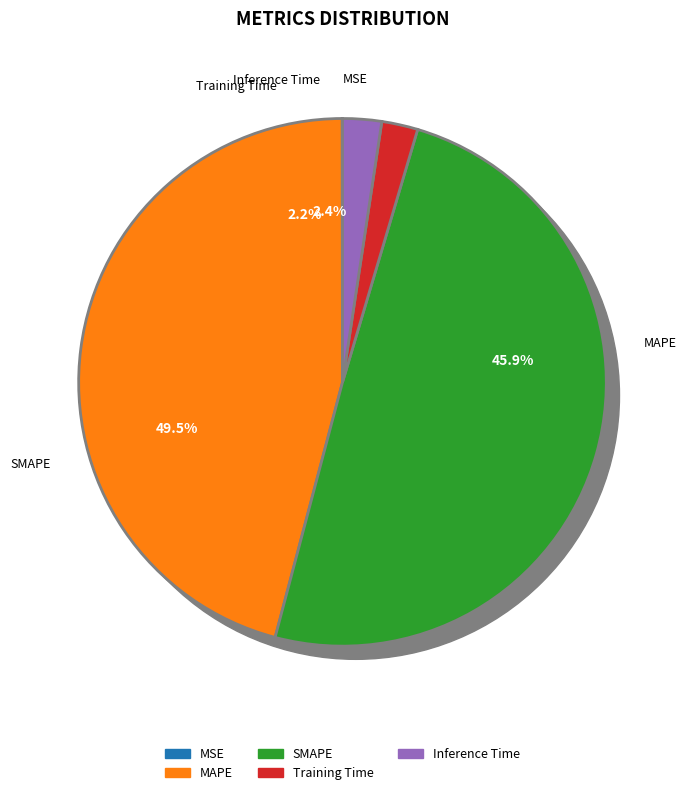

To the nearest percent, what portion does SMAPE represent?

50%